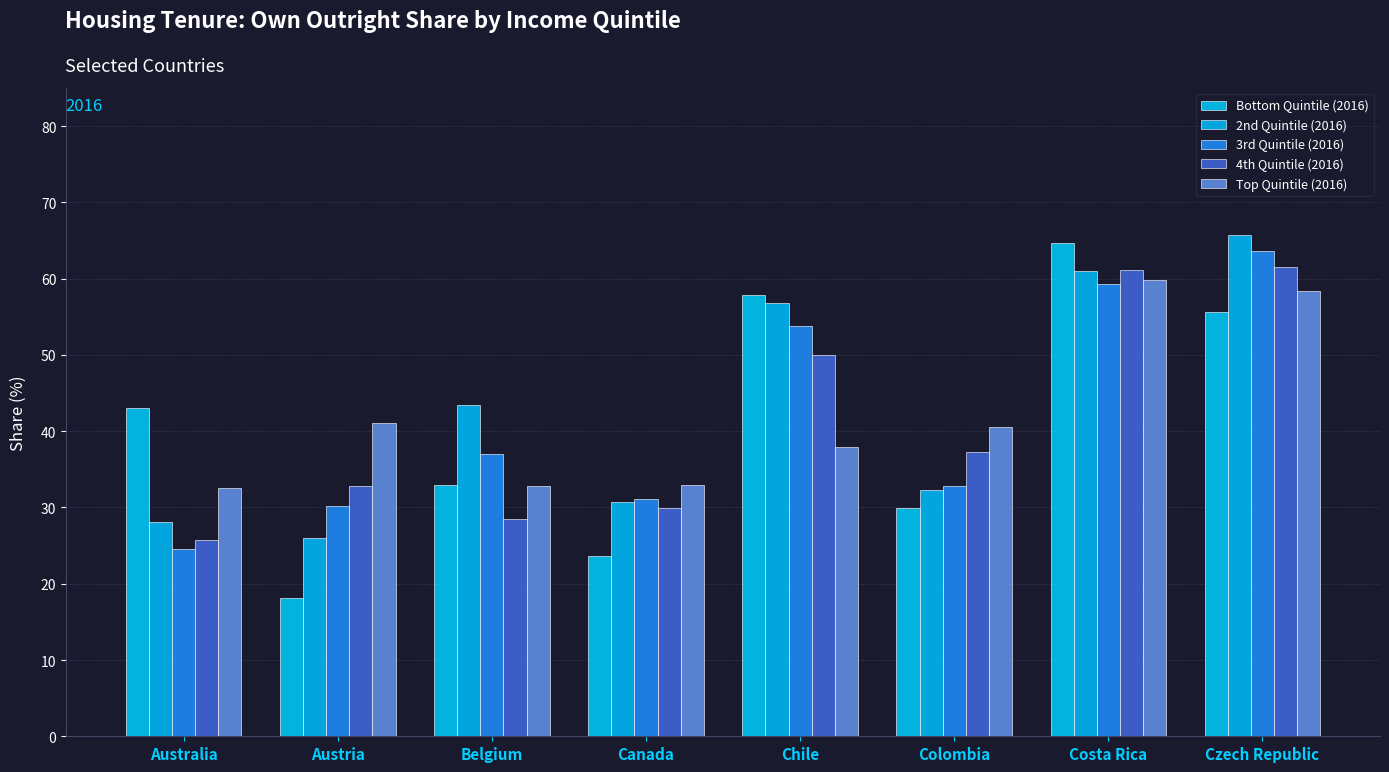

How many values in the 2nd Quintile (2016) series are below 43?

4